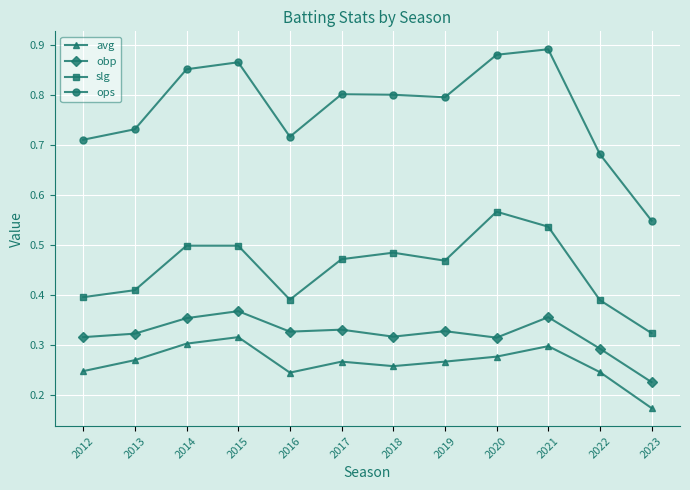

Which series has the largest range (max minus min)?

ops